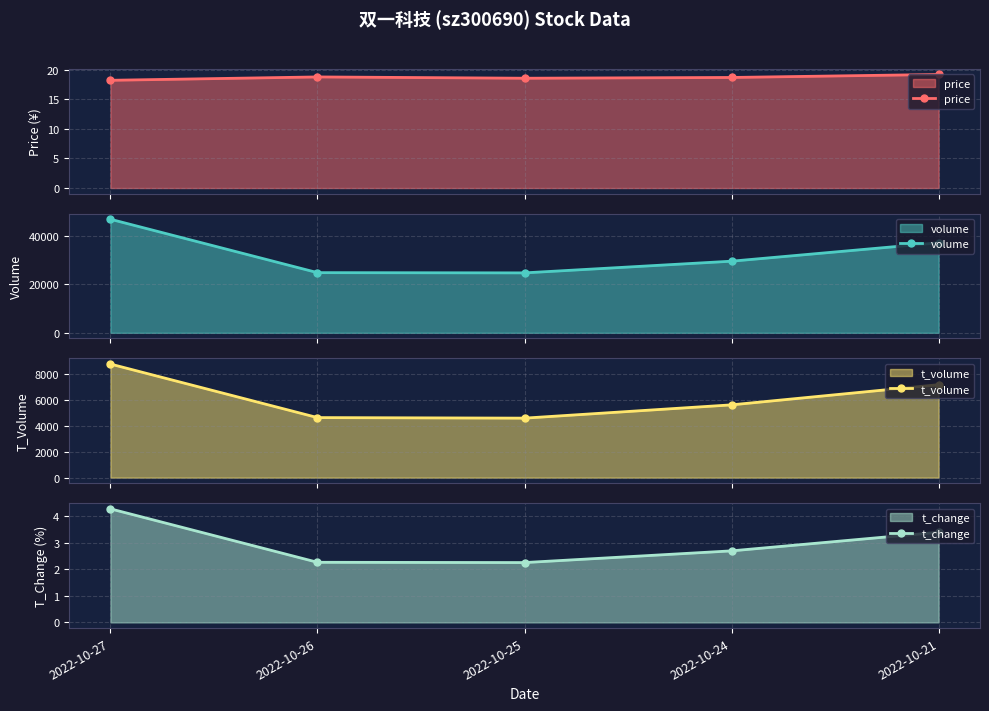

Is it true that volume equals 63159.4 at 2022-10-21?

False